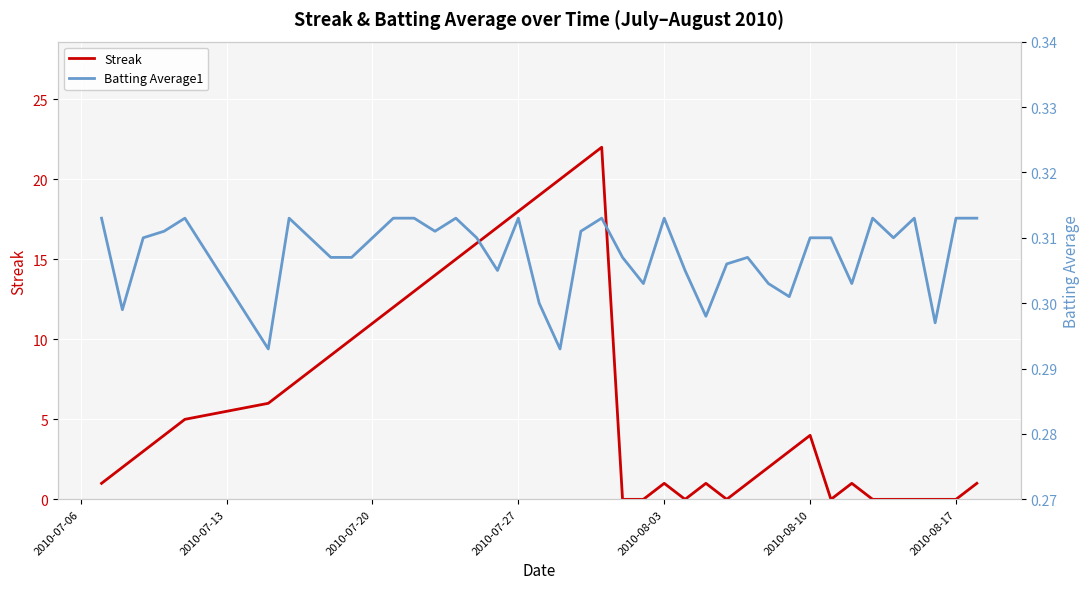

What is the highest value of the Streak series?

22